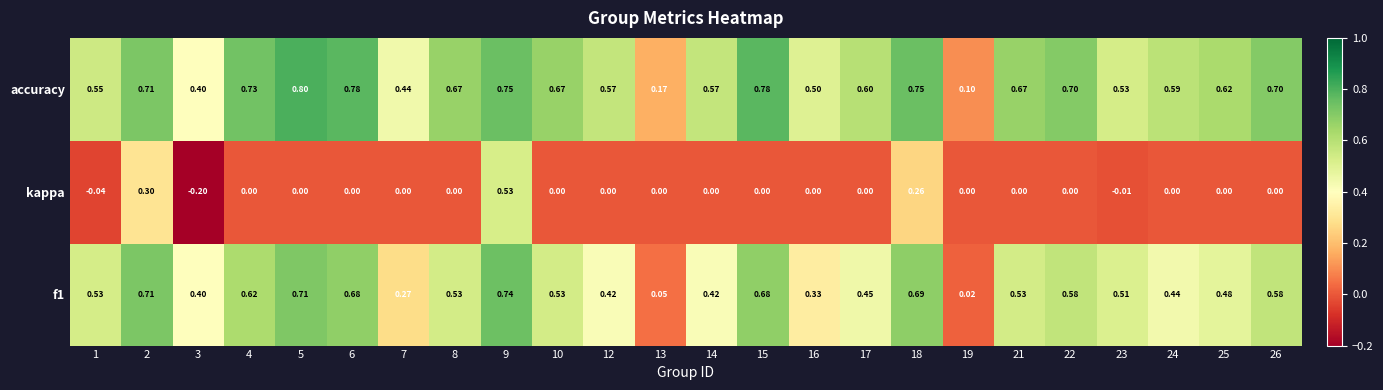

At how many categories does at least one series exceed 0?

24